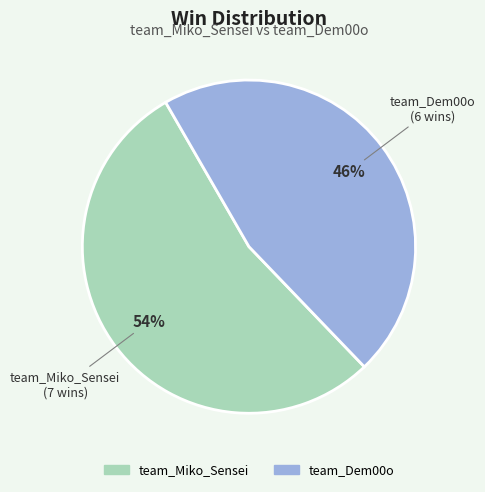

To the nearest percent, what is the combined percentage of team_Dem00o and team_Miko_Sensei?

100%